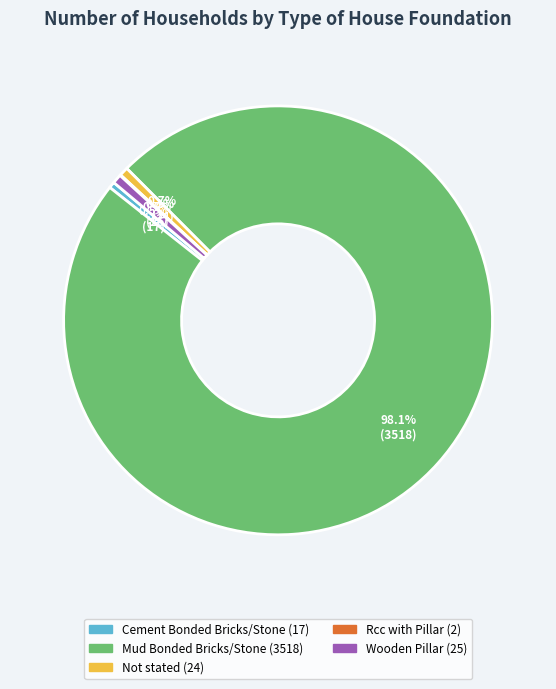

Does Mud Bonded Bricks/Stone account for over 50% of the chart?

Yes